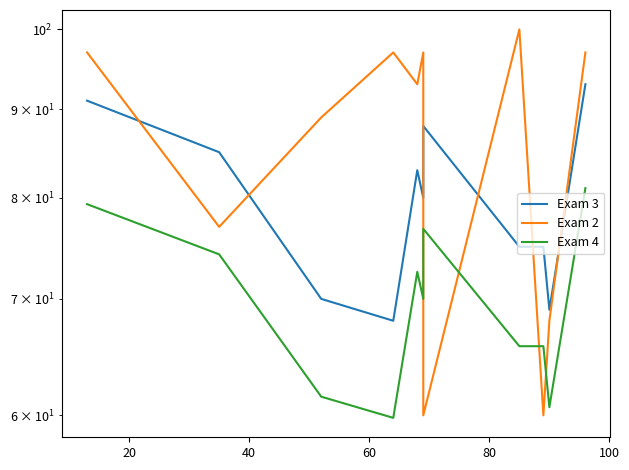

How many distinct data groups are displayed?

3